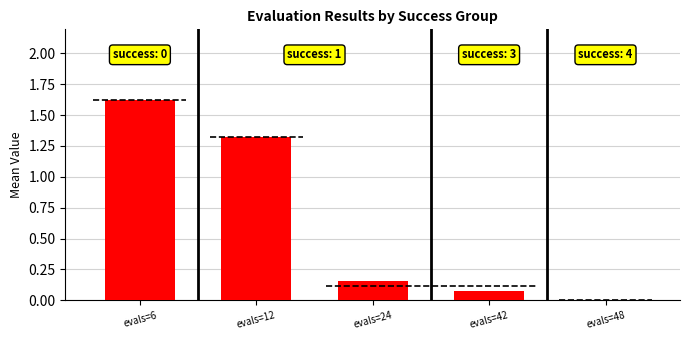

Reading left to right, list all the values displayed in this chart.

1.6	1.3	0.2	0.1	0.0